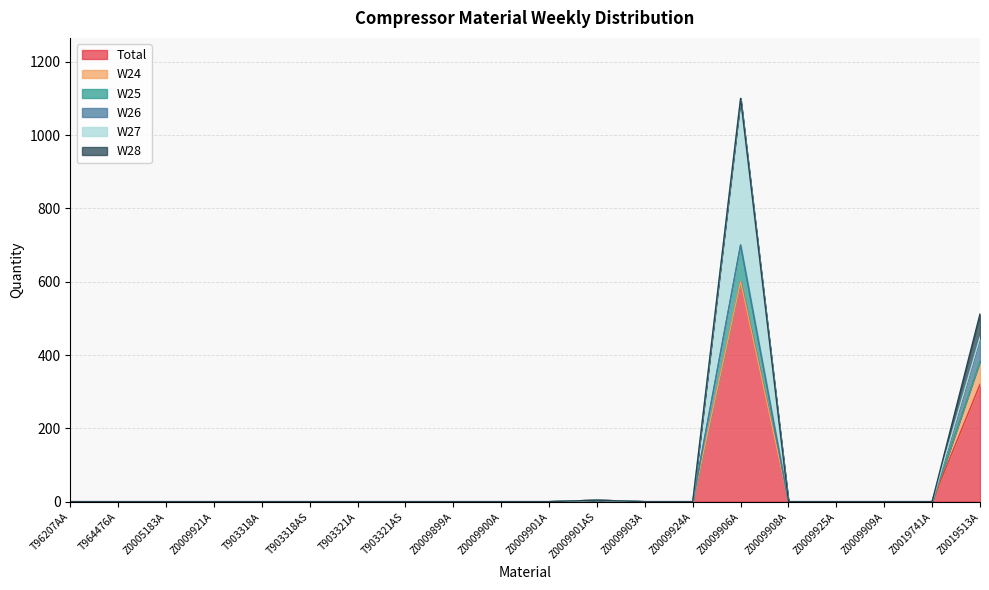

At which label is W26 closest to 32?

T96207AA